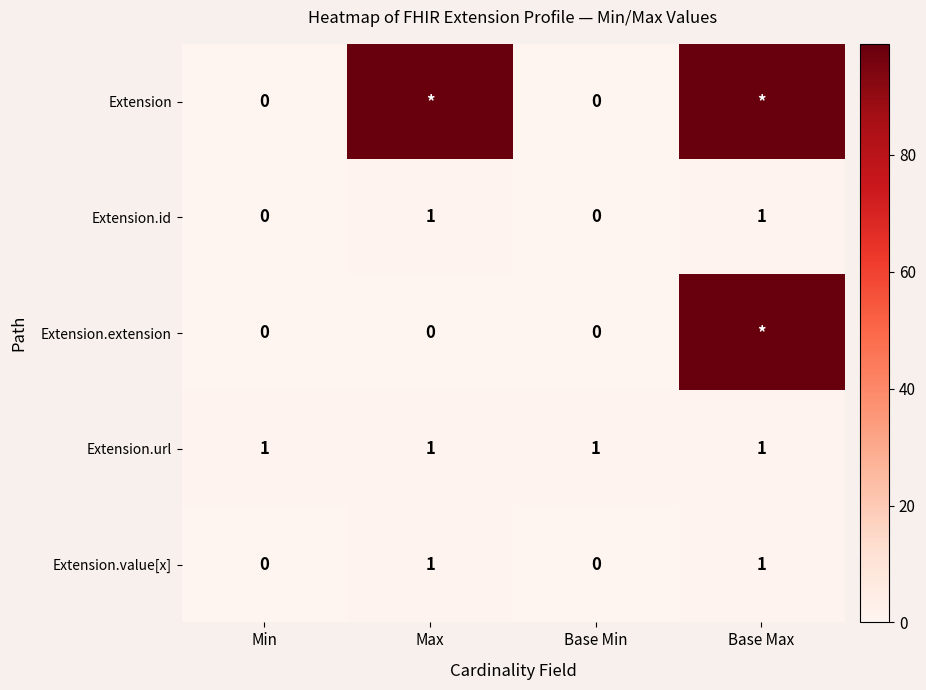

Is it true that Extension.value[x] equals 1 at Base Max?

True